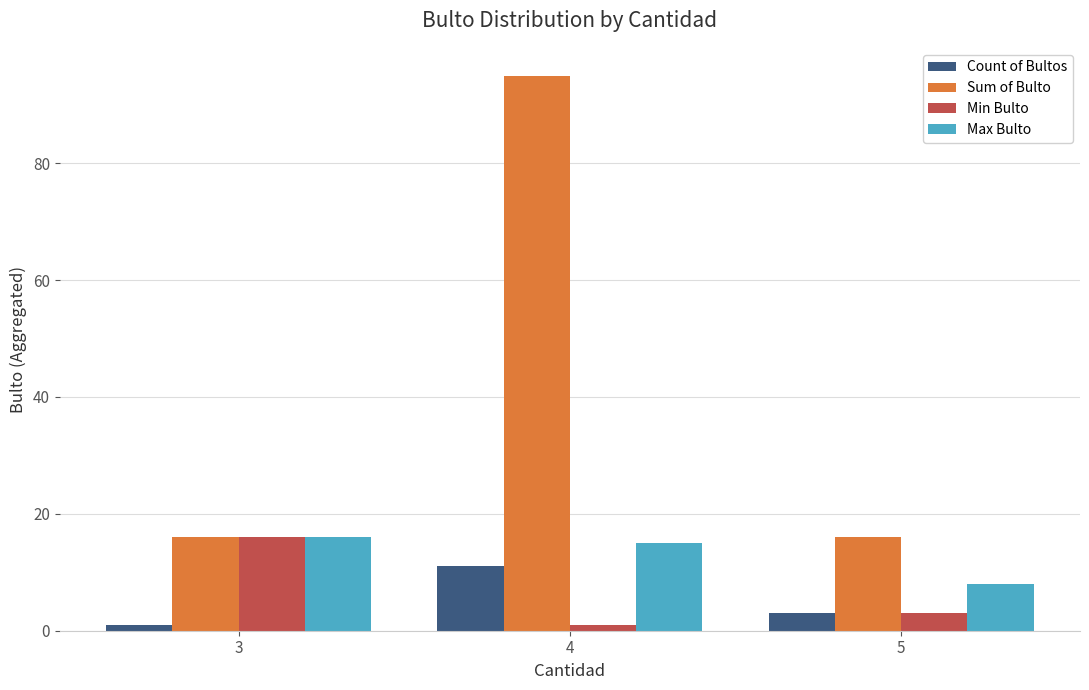

At which category is the sum across all series the highest?

4